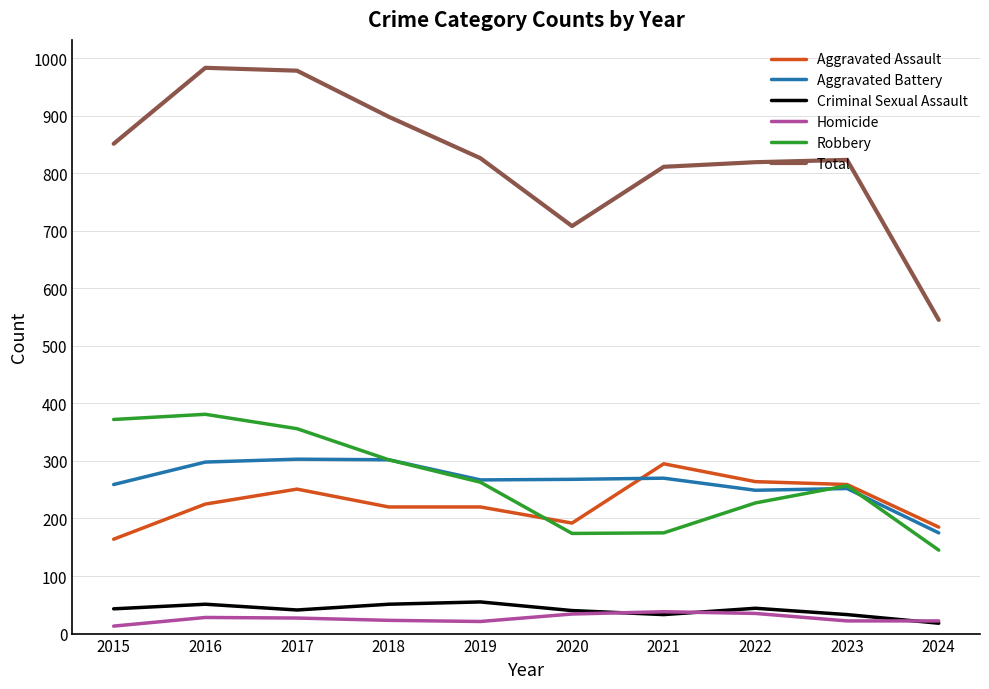

True or false: Aggravated Battery and Criminal Sexual Assault intersect in this chart.

False